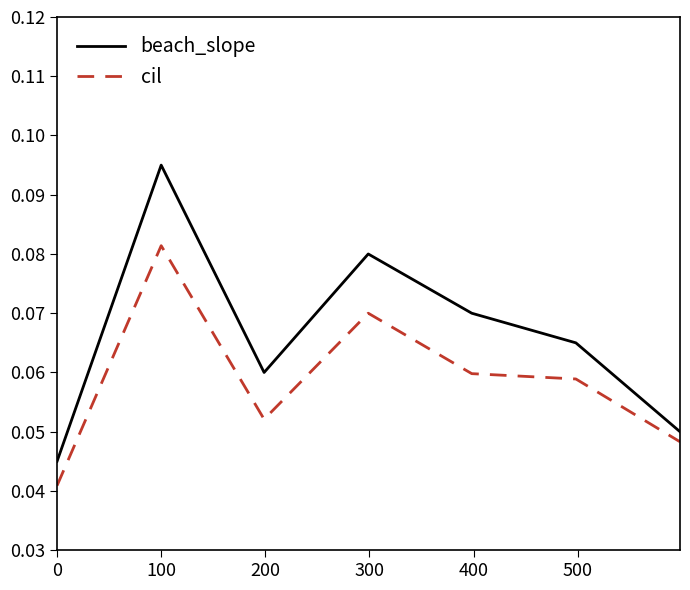

List the series in order of their overall mean, lowest first.

cil, beach_slope